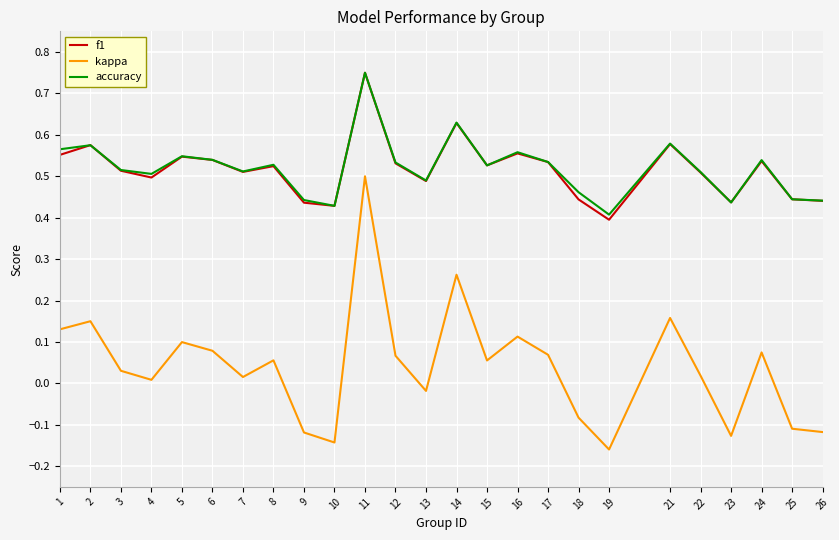

At which category does the chart reach its minimum across all series?

19